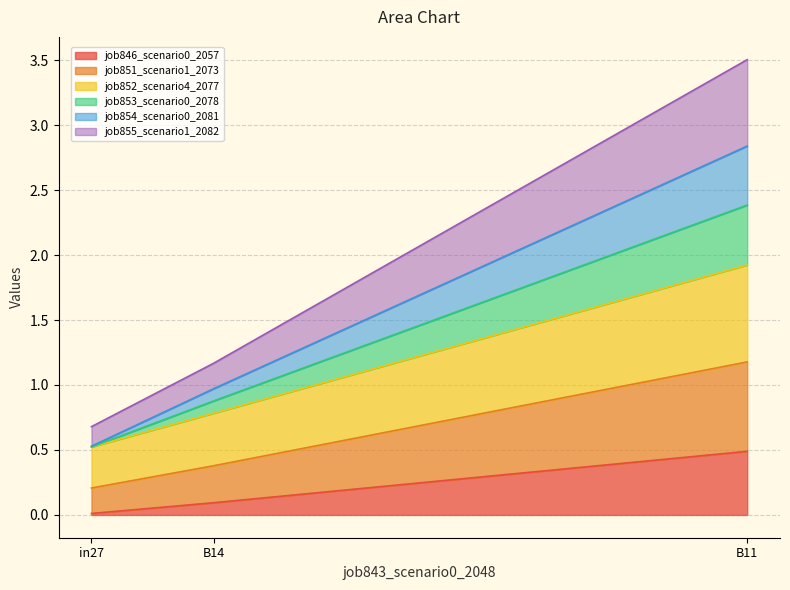

Does the chart display data point markers on the line(s)?

No